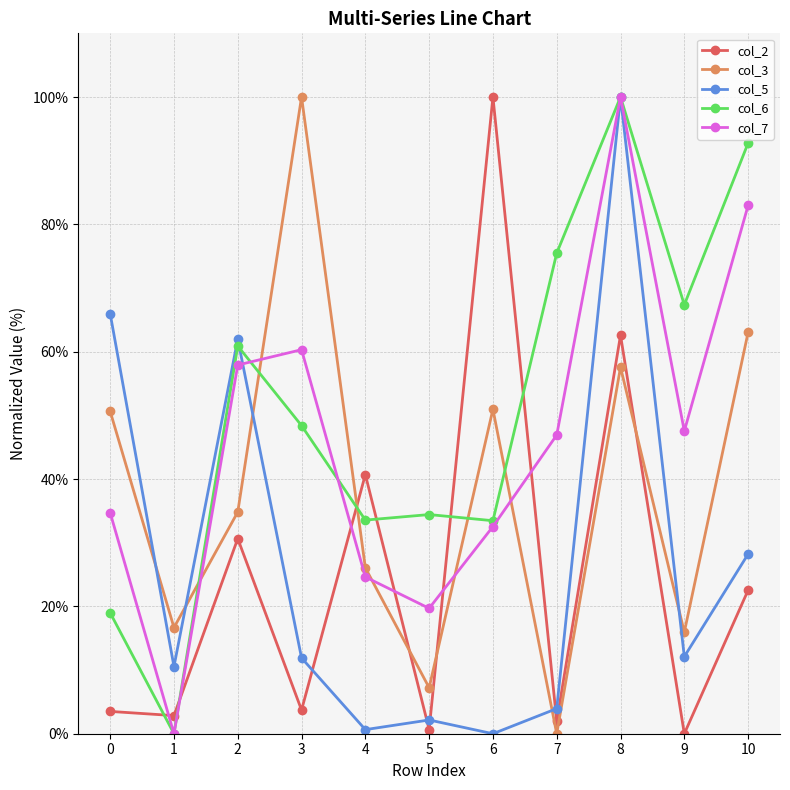

How many intersections are there between col_5 and col_3?

5